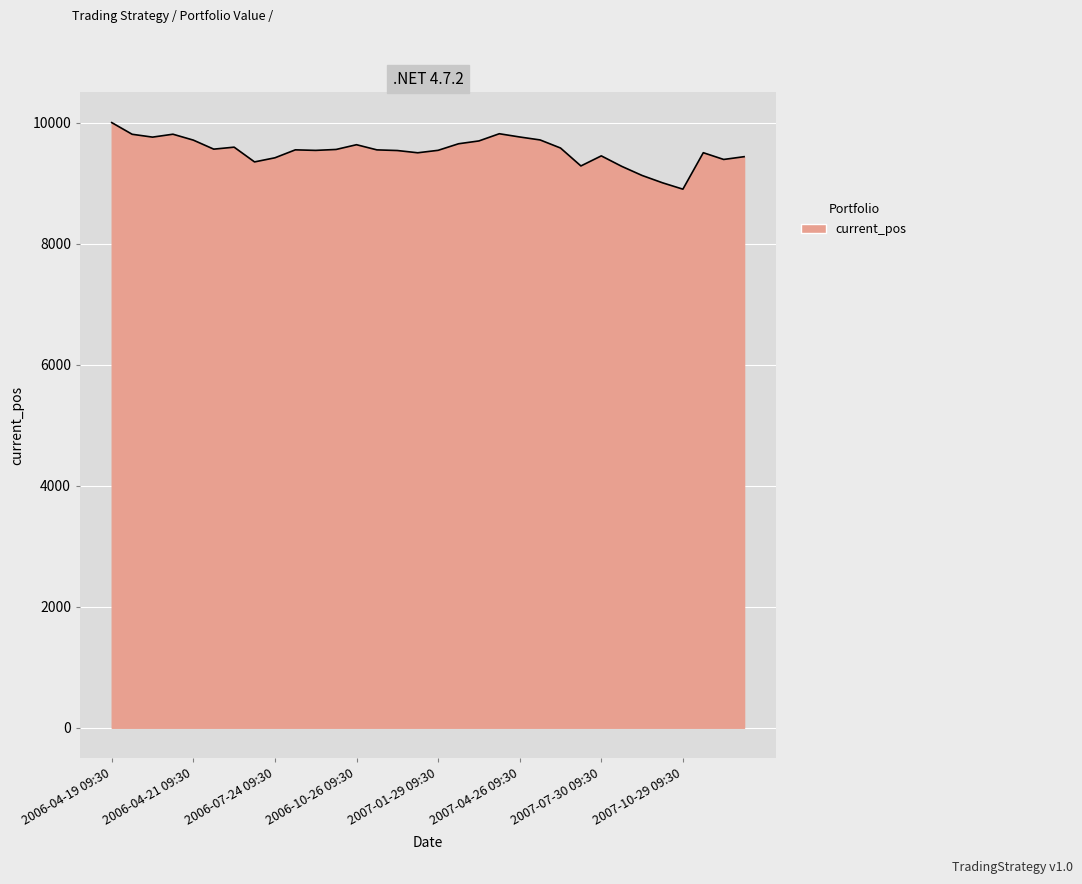

What is the difference between the maximum and minimum values?

1100.2